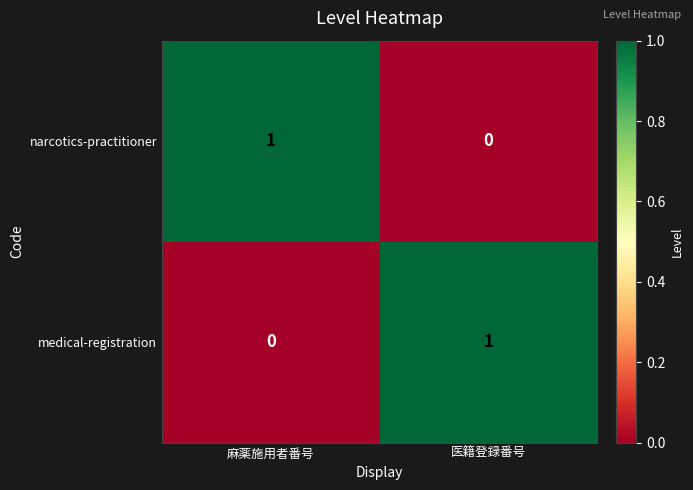

Reading right to left, transcribe all the data shown in this chart.

narcotics-practitioner: 0	1
medical-registration: 1	0